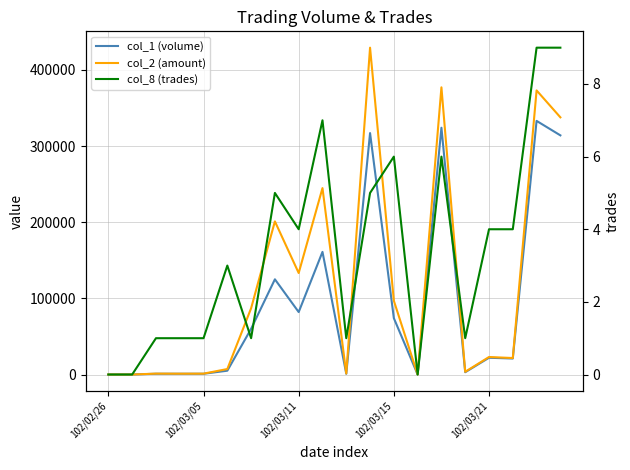

How many lines are shown in the chart?

3